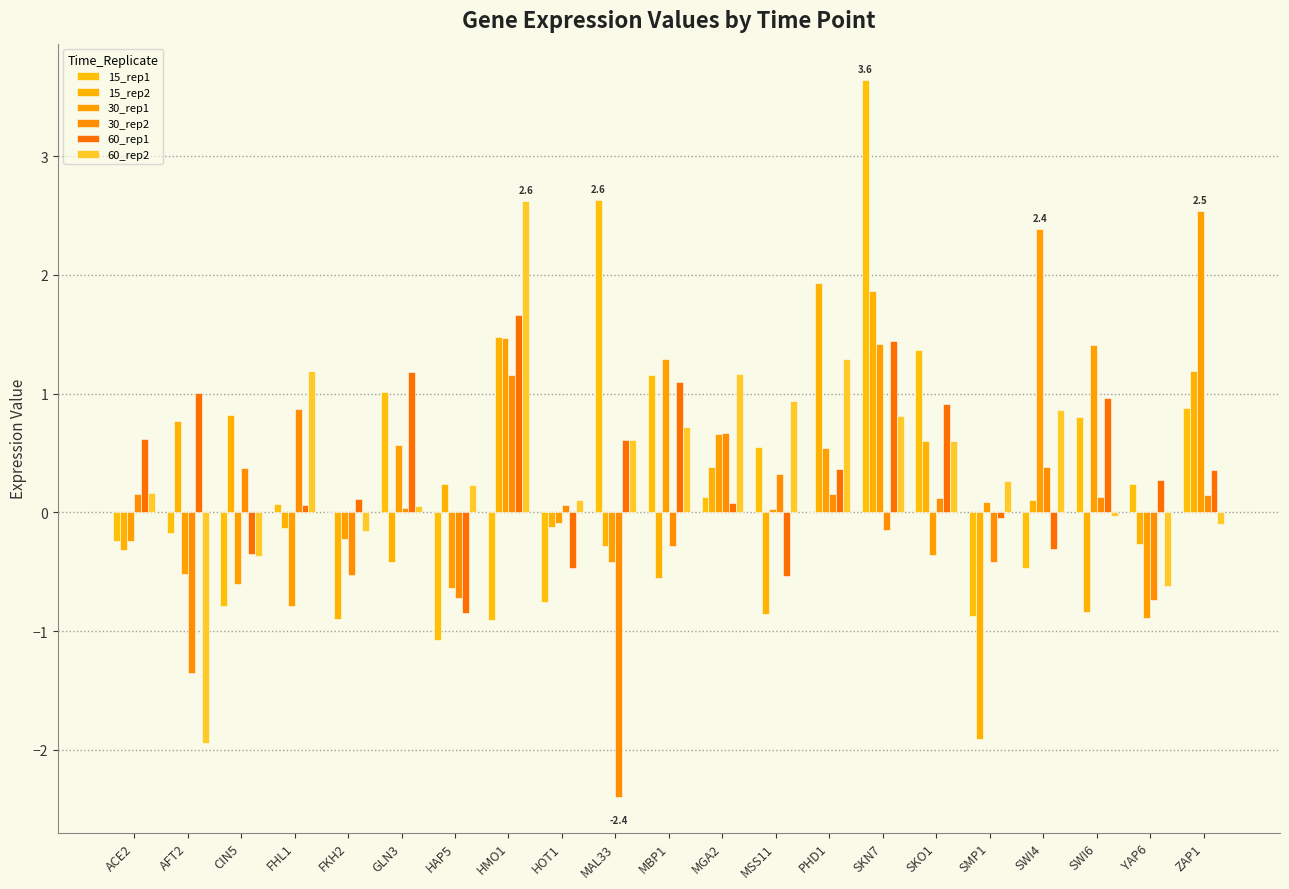

What is the lowest value of the 60_rep1 series?

-0.8